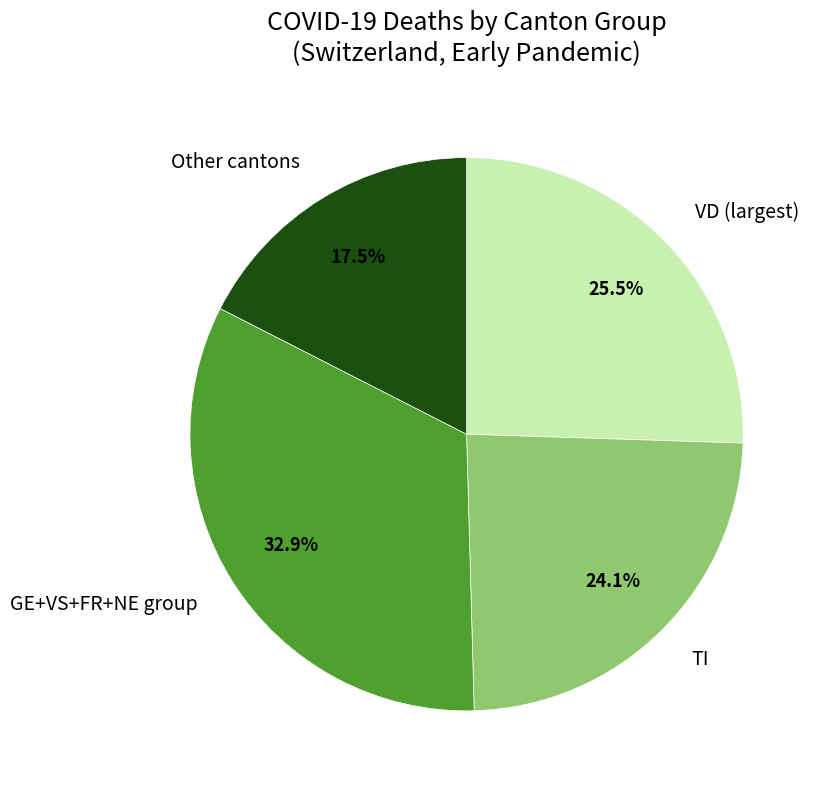

What is the ratio of the value at TI to the value at Other cantons?

1.4